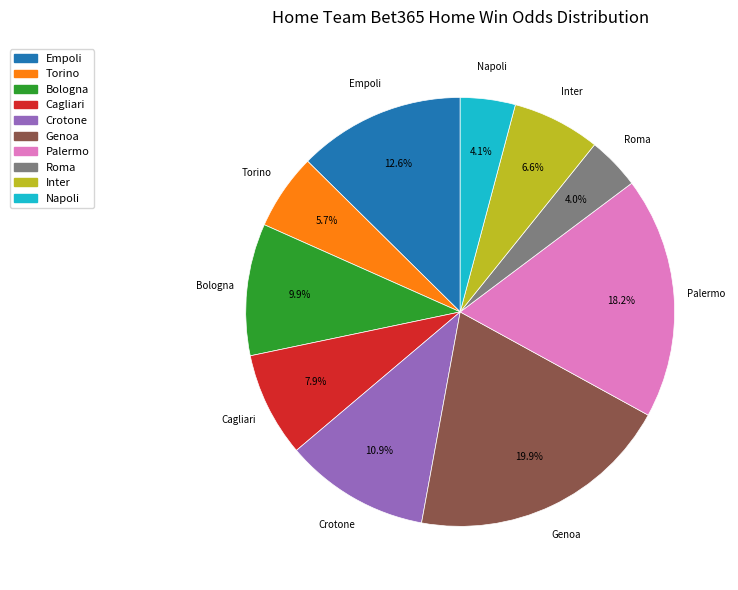

To the nearest percent, what is the combined percentage of Genoa and Bologna?

30%